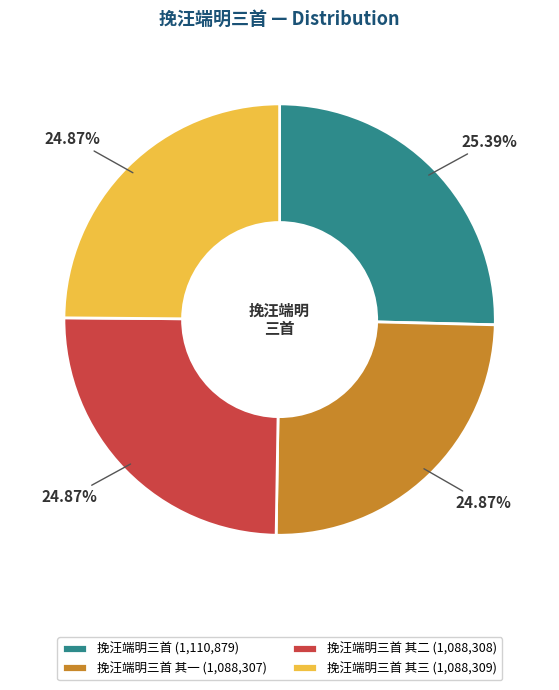

Combined, do 挽汪端明三首 其一 (1,088,307) and 挽汪端明三首 其二 (1,088,308) account for over 50%?

No